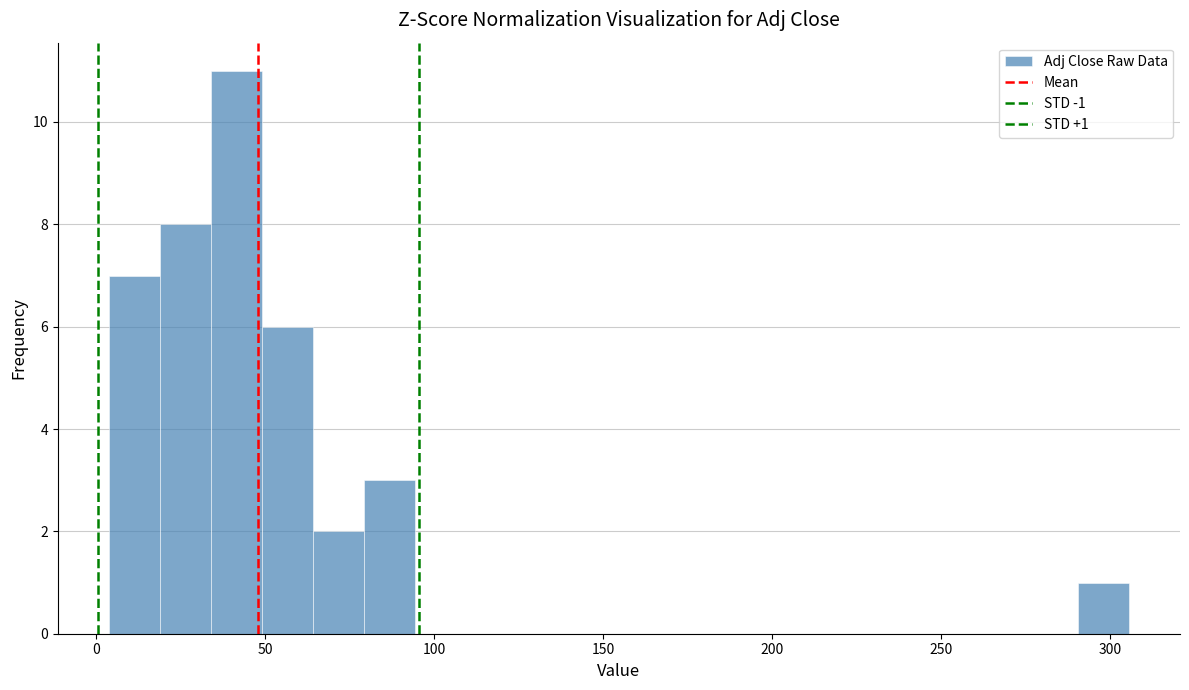

Around what value on the x-axis is the tallest bar? Give the approximate position of its centre, as read against the axis.

40